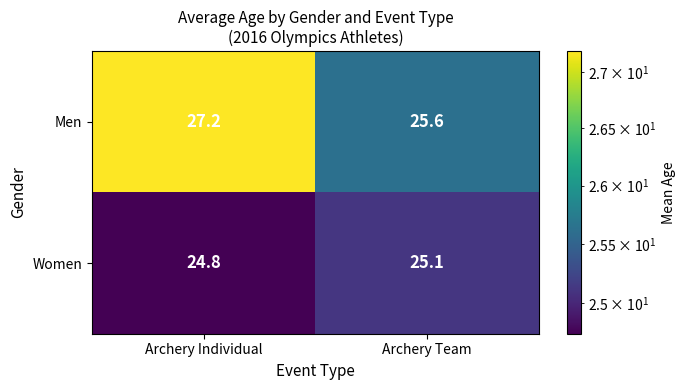

What is the average value of the Women series?

25.0